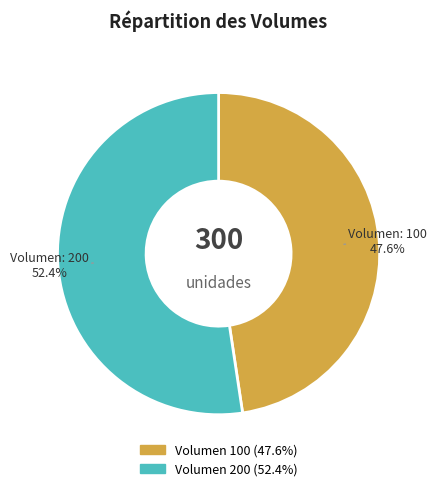

Does any single category account for the majority?

Yes